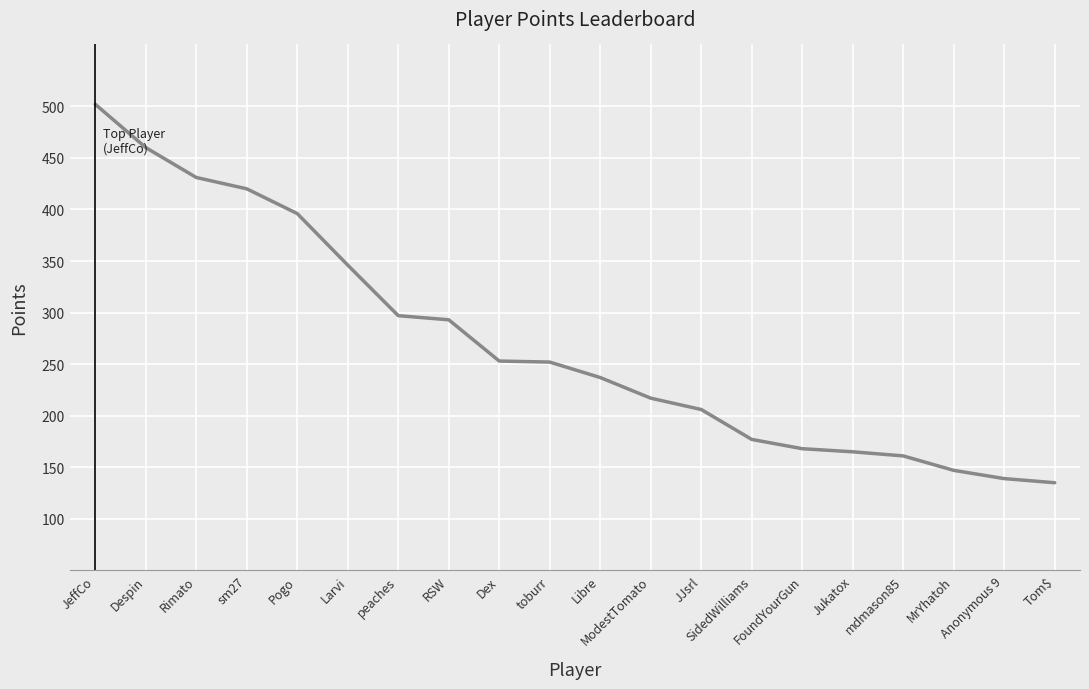

What is the smallest value displayed?

135